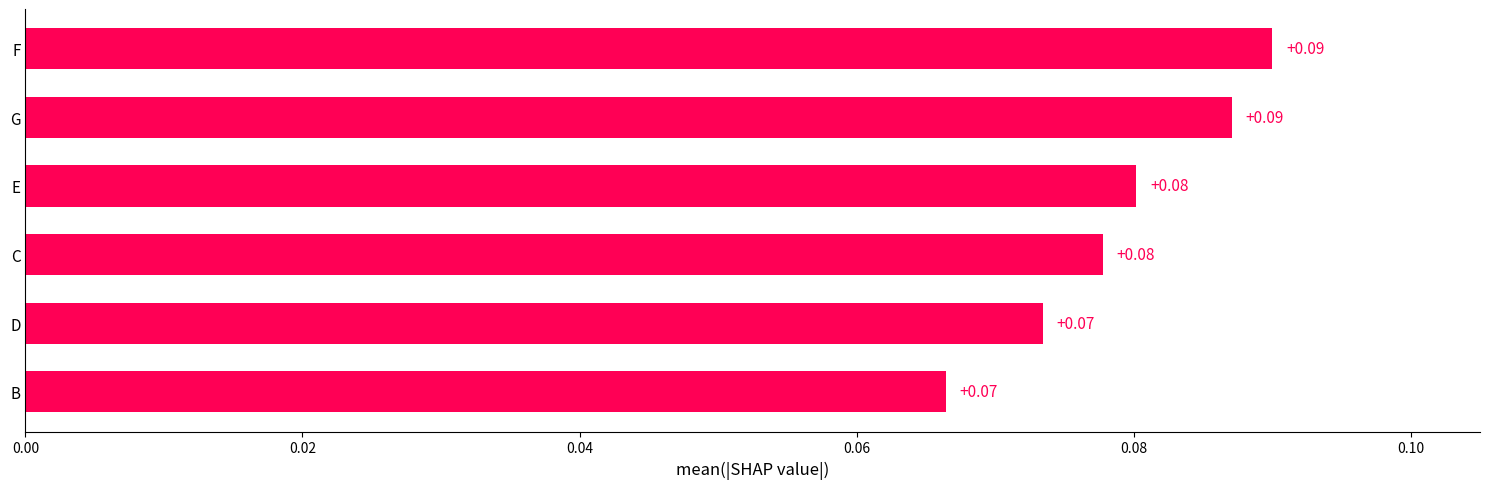

What is the sum of all values?

0.5